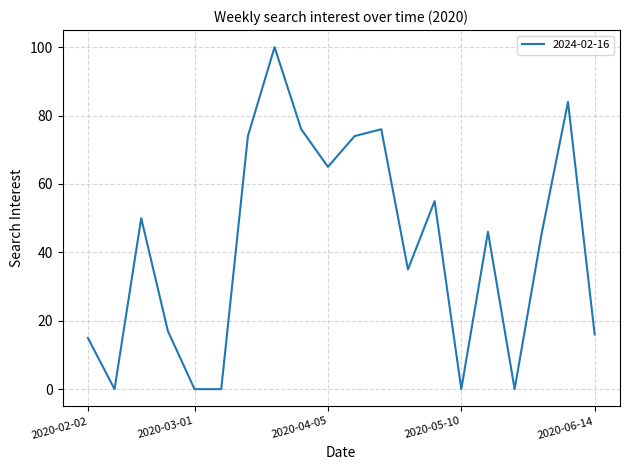

What is the greatest value displayed?

100